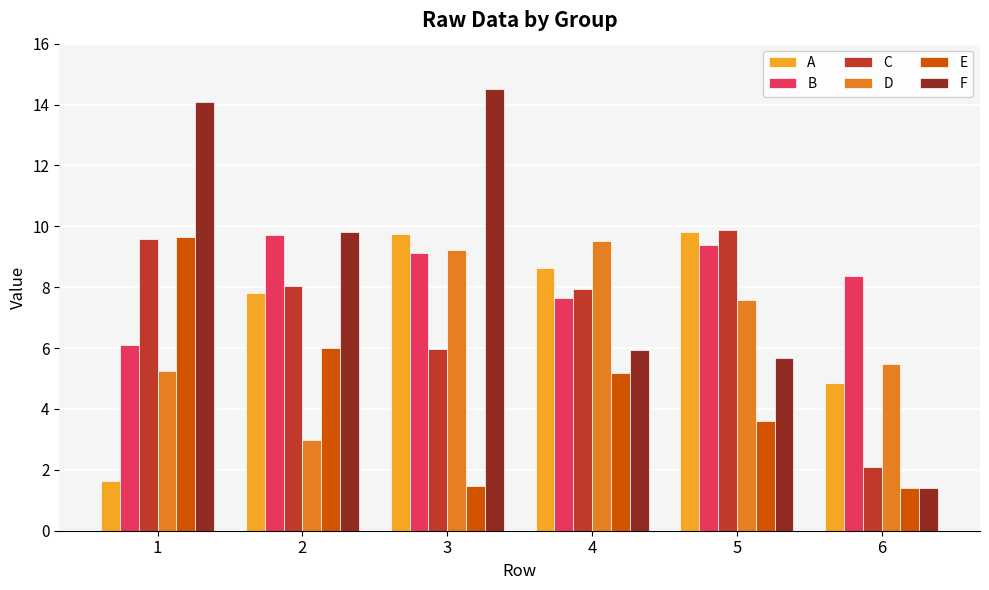

The B series shows 5.5 at 2. True or false?

False